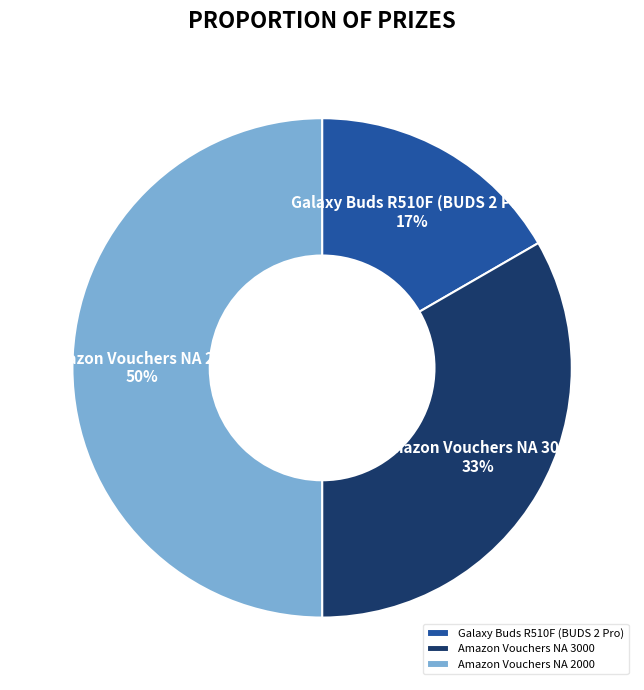

Which has a higher value, Amazon Vouchers NA 2000 or Amazon Vouchers NA 3000?

Amazon Vouchers NA 2000